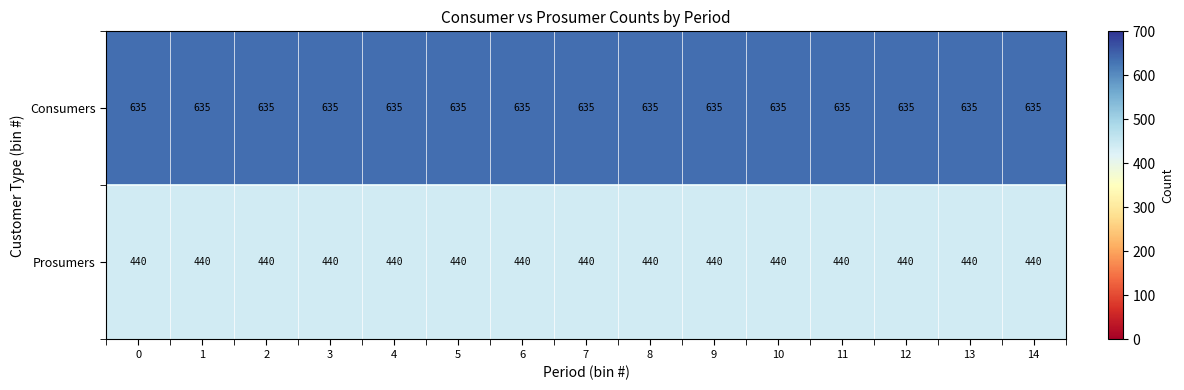

What is the sum of all Prosumers values?

6600